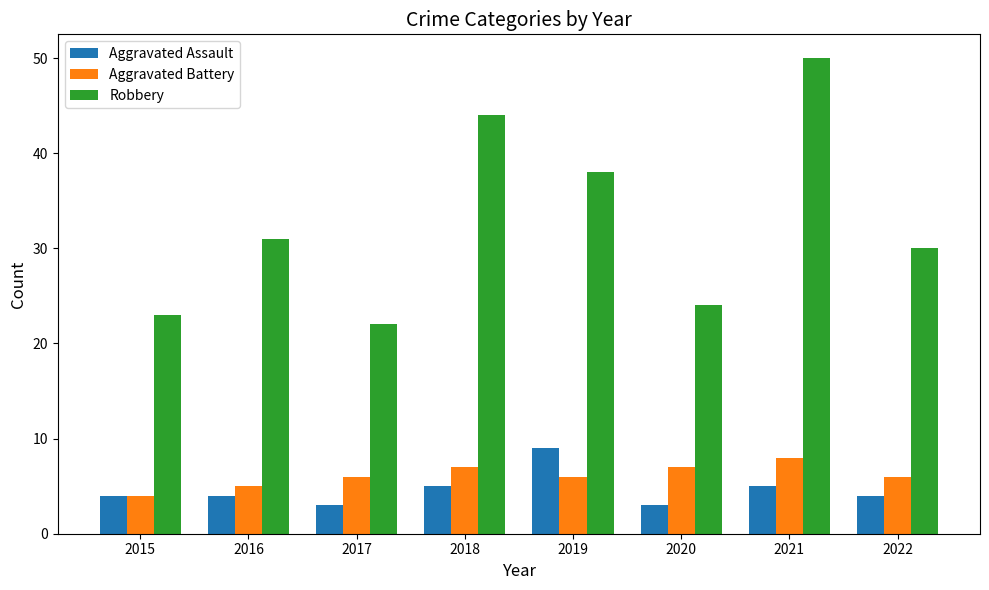

How many values in the Robbery series are below 31?

4